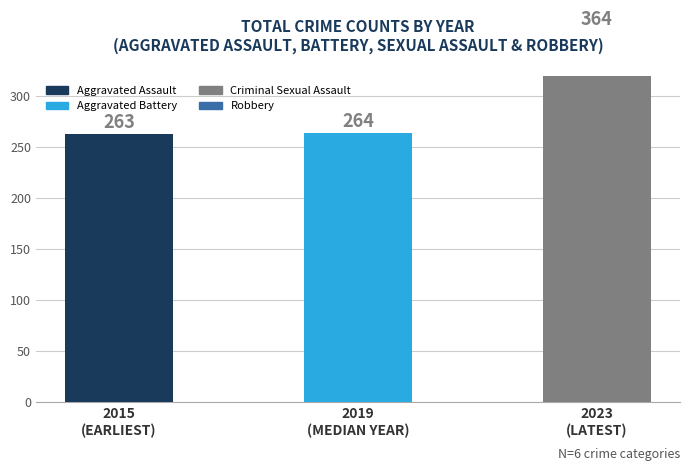

Which category has the highest value across all series?

2023
(LATEST)